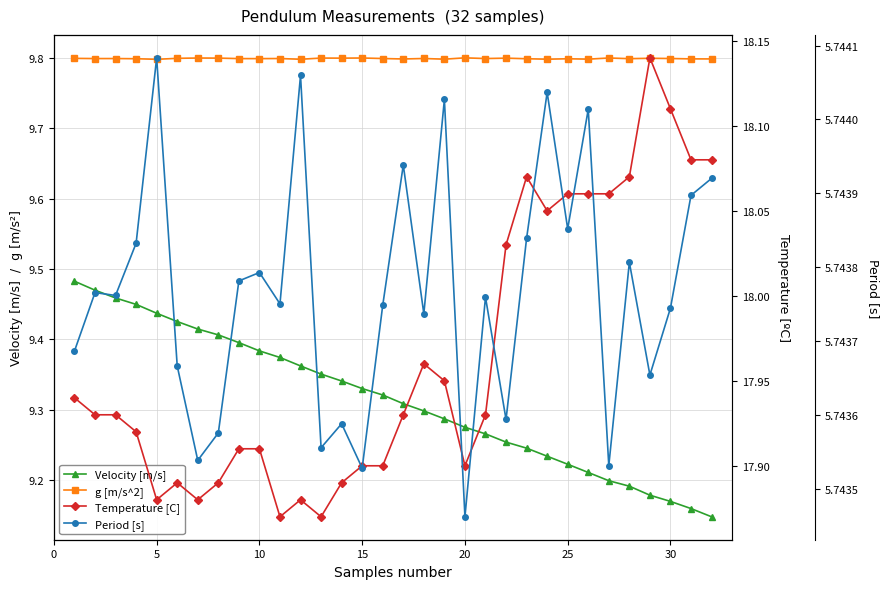

True or false: g [m/s^2] and Velocity [m/s] cross at least once.

False